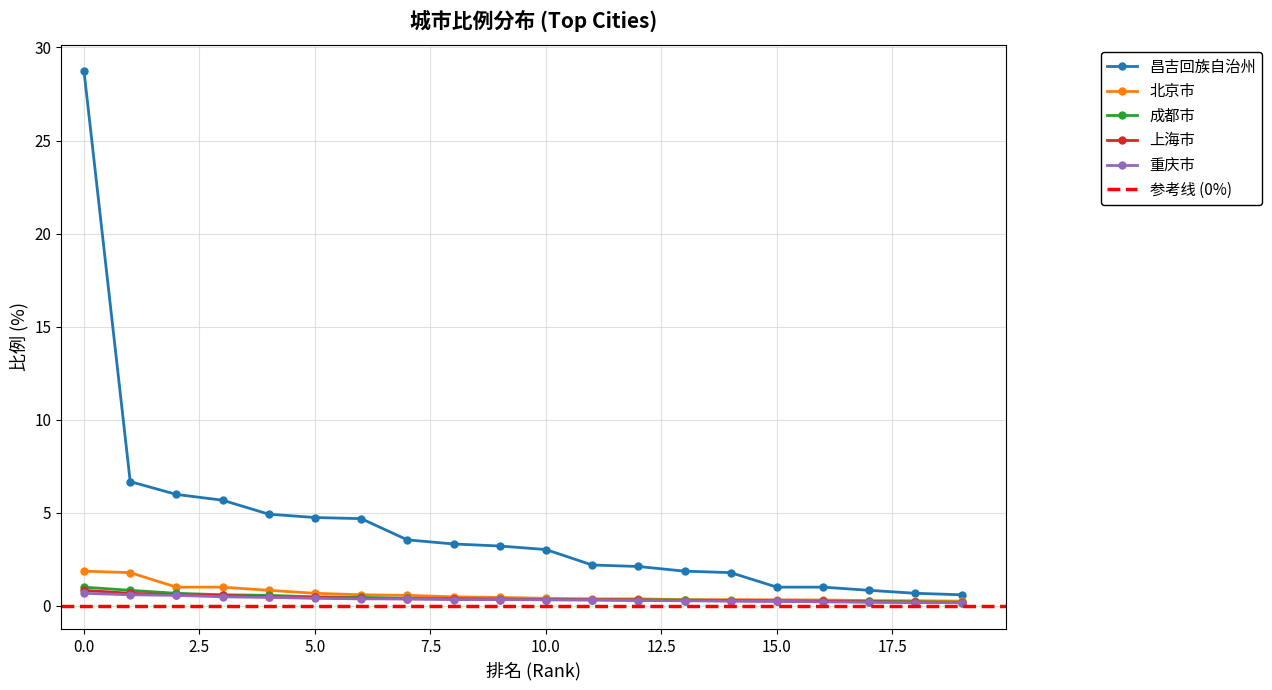

Reading left to right, what are all the values shown in this chart?

昌吉回族自治州: 28.7	6.7	6.0	5.7	4.9	4.8	4.7	3.5	3.3	3.2	3.0	2.2	2.1	1.9	1.8	1.0	1.0	0.8	0.7	0.6
北京市: 1.9	1.8	1.0	1.0	0.8	0.7	0.6	0.6	0.5	0.5	0.4	0.4	0.4	0.3	0.3	0.3	0.3	0.3	0.3	0.3
成都市: 1.0	0.8	0.7	0.6	0.6	0.5	0.5	0.4	0.4	0.4	0.3	0.3	0.3	0.3	0.3	0.3	0.3	0.2	0.2	0.2
上海市: 0.8	0.7	0.6	0.6	0.5	0.5	0.4	0.4	0.4	0.3	0.3	0.3	0.3	0.3	0.3	0.3	0.2	0.2	0.2	0.2
重庆市: 0.7	0.6	0.6	0.5	0.5	0.4	0.4	0.4	0.3	0.3	0.3	0.3	0.3	0.3	0.3	0.2	0.2	0.2	0.2	0.2